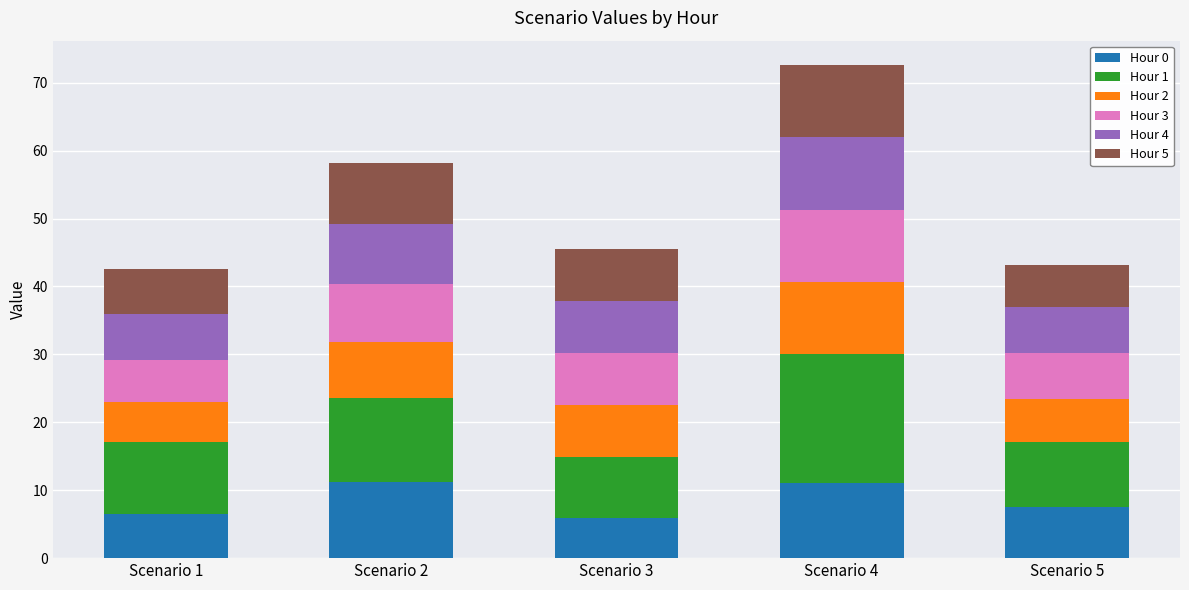

What is the total value across all series at Scenario 2?

58.2